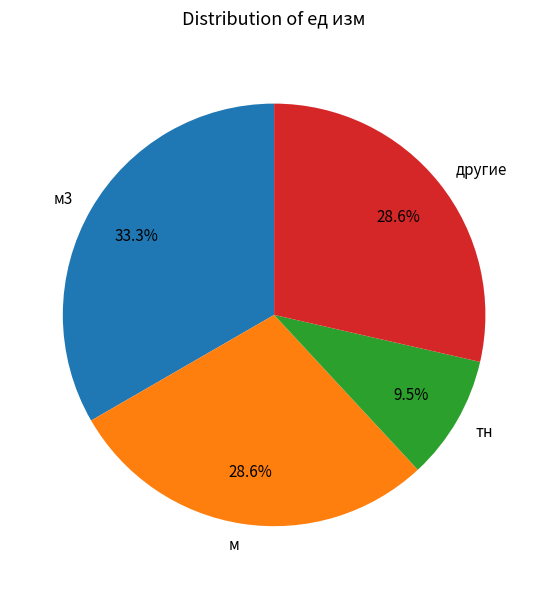

Is it true that тн is 17% of the pie?

False